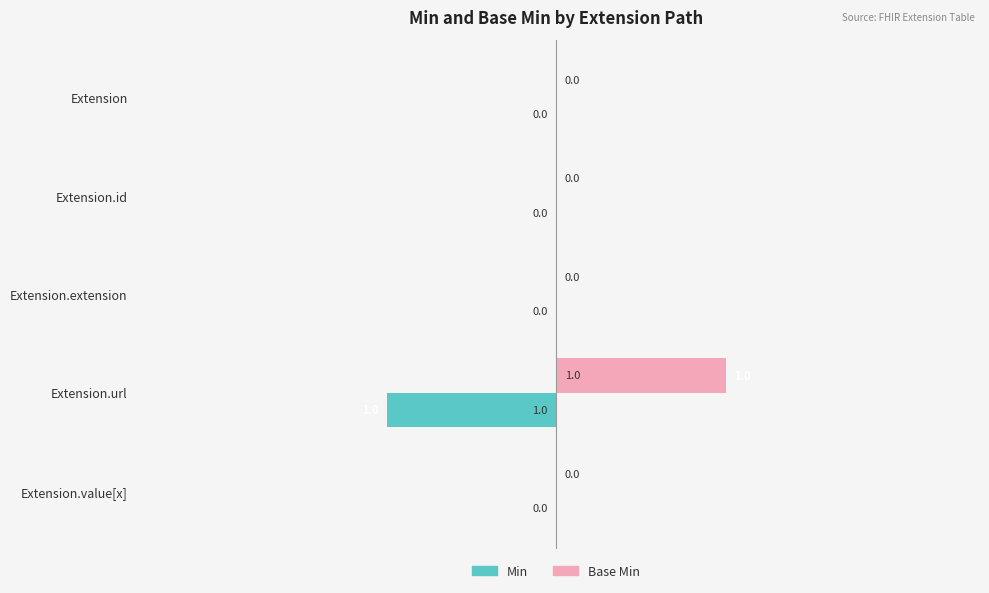

At which category does the chart reach its peak across all series?

Extension.url